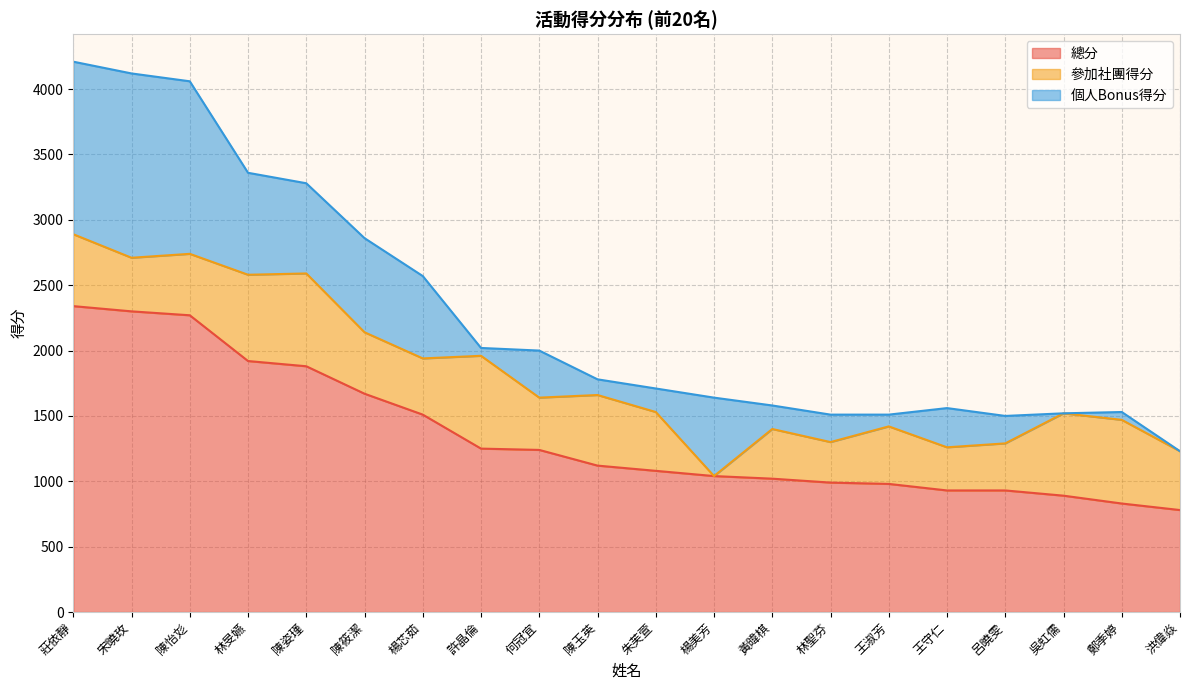

Is the value of 總分 at 鄭季婷 greater than the value of 參加社團得分 at 林旻嬿?

Yes